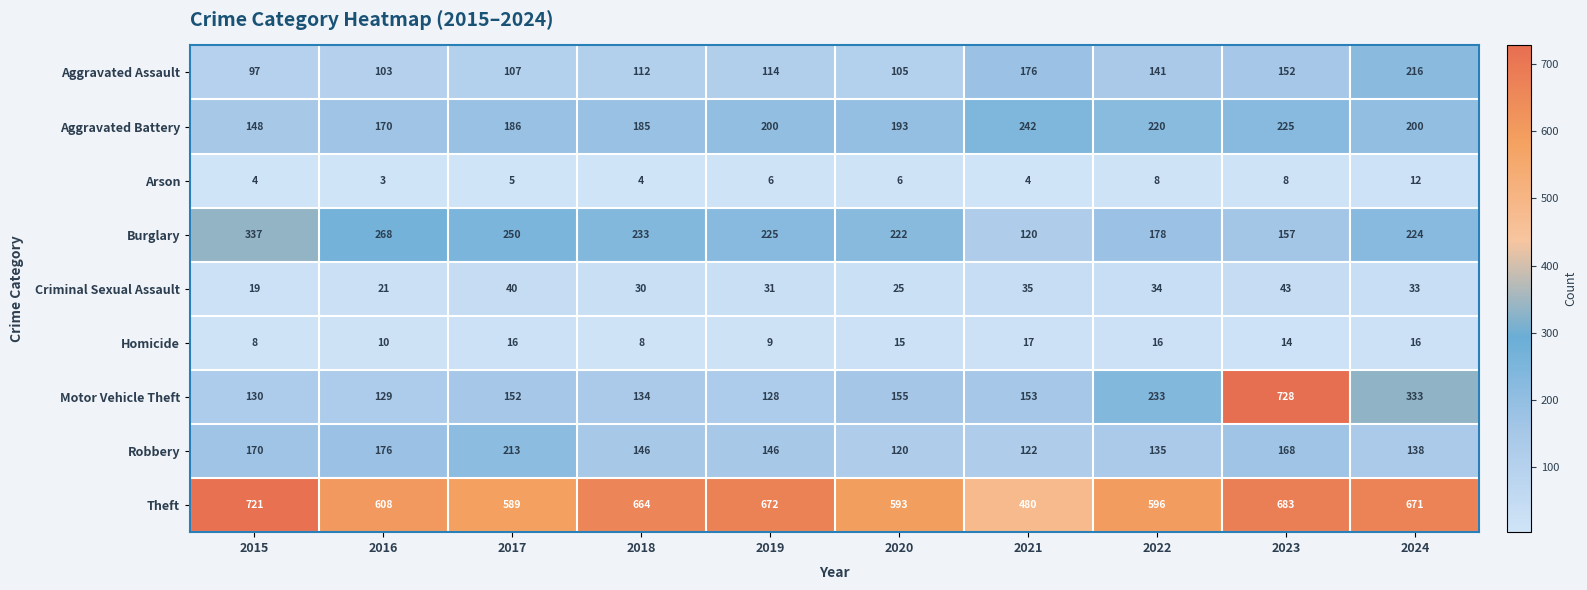

How many categories are shown in the chart?

10